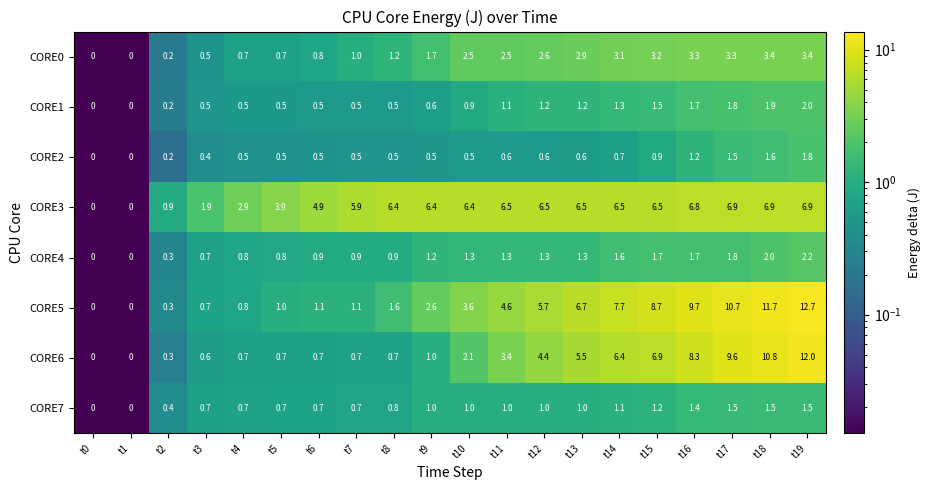

Where is CORE6 nearest to the value 6?

t14